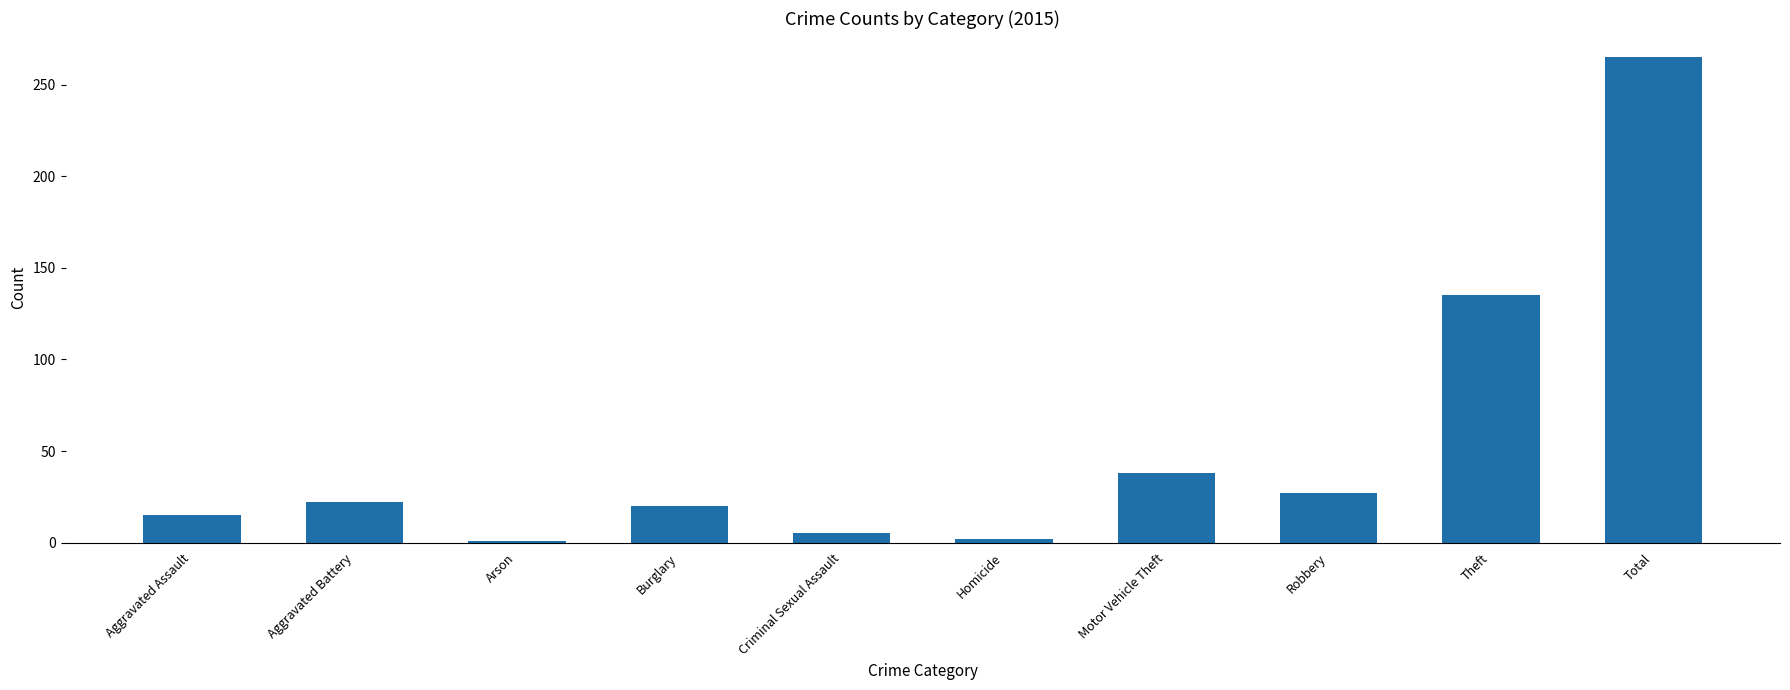

What is the change in value from Aggravated Assault to Total?

+250